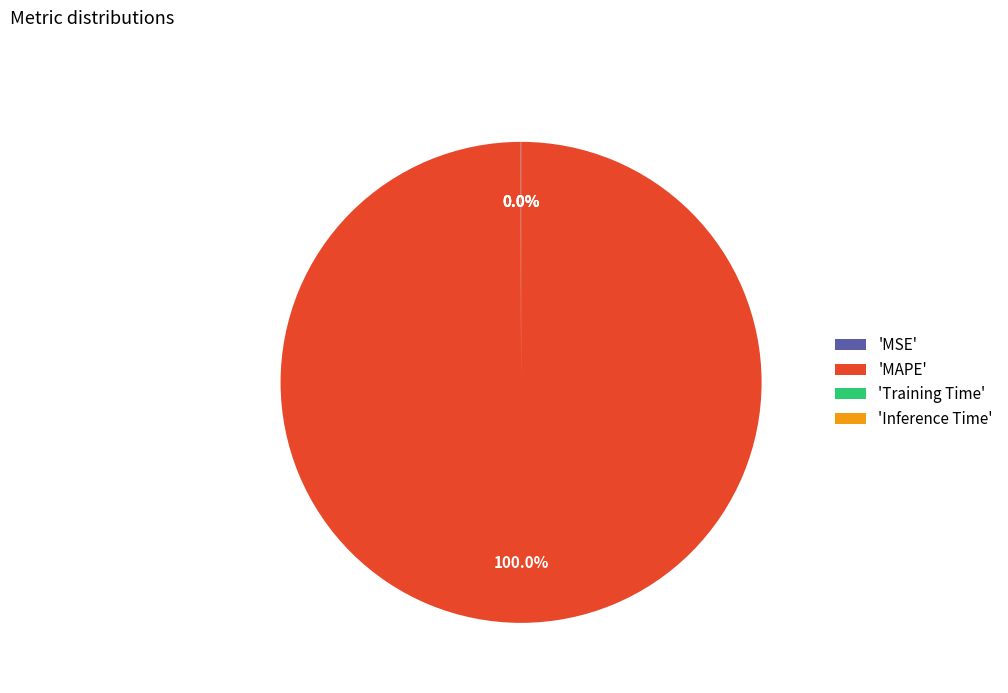

Does any single category account for the majority?

Yes